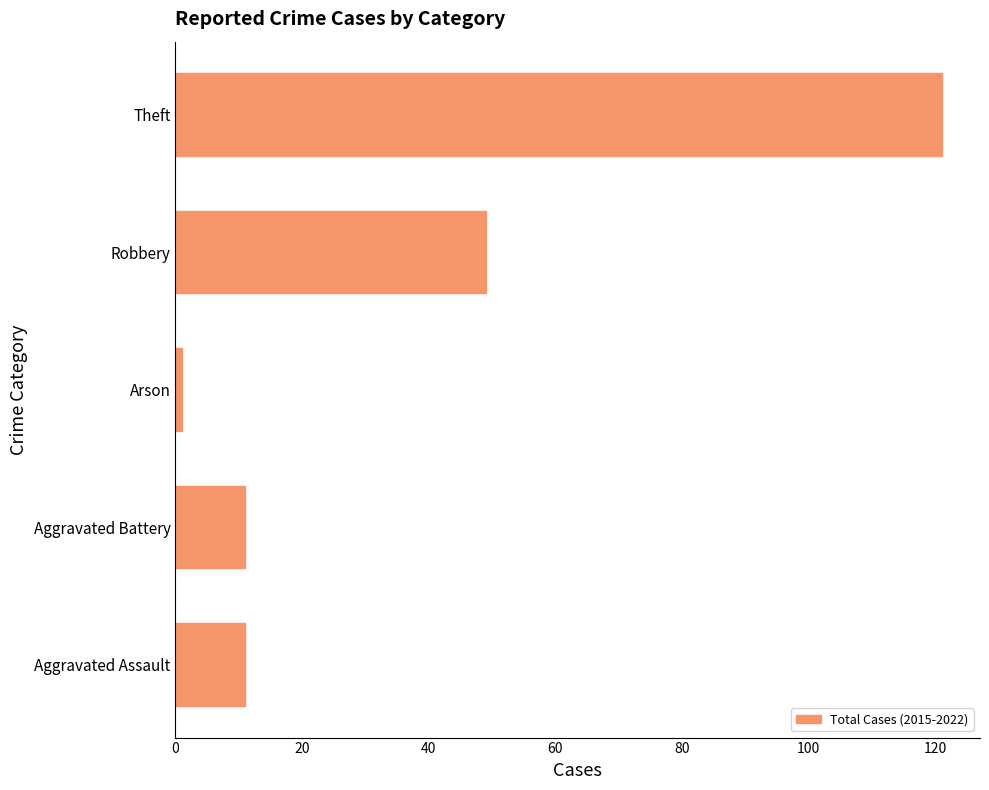

Which category has the highest value across all series?

Theft